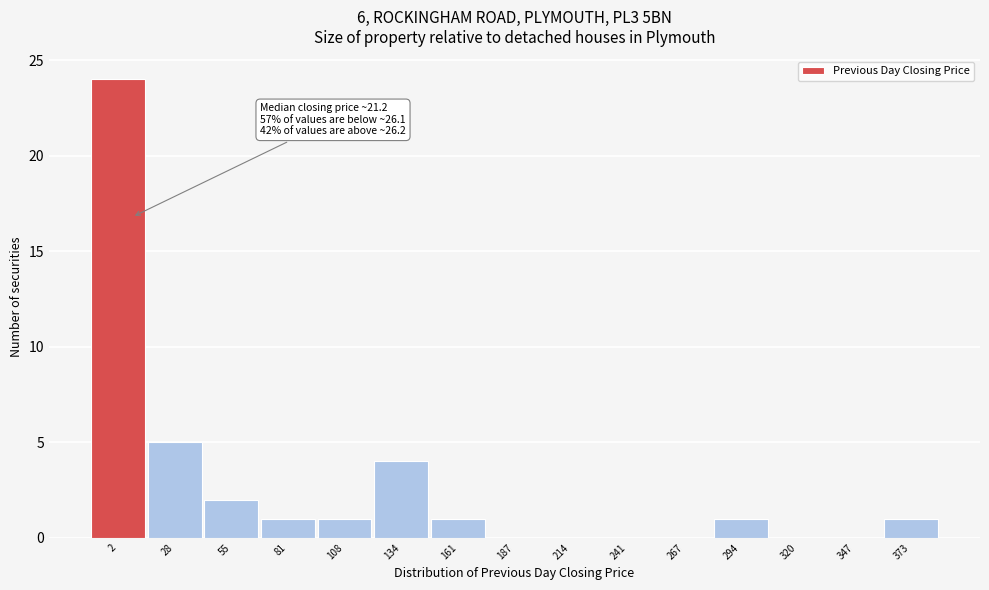

Reading right to left, what are all the values shown in this chart?

373=1	347=0	320=0	294=1	267=0	241=0	214=0	187=0	161=1	134=4	108=1	81=1	55=2	28=5	2=24